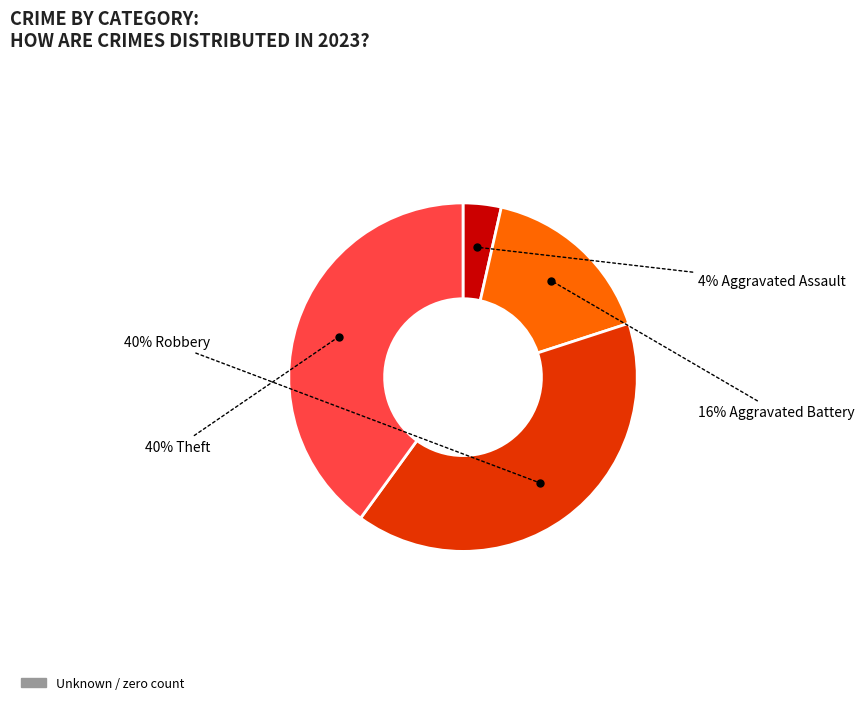

Is there any slice that represents more than half of the pie?

No